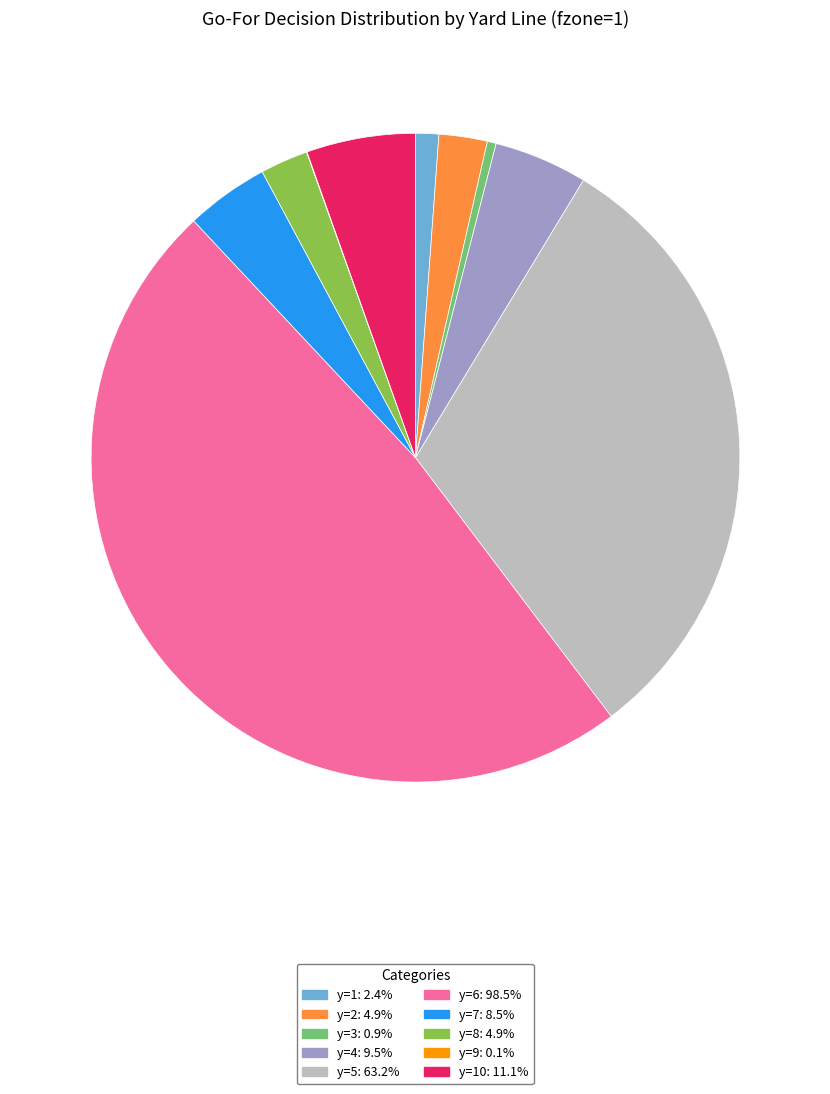

Does any single category account for the majority?

No